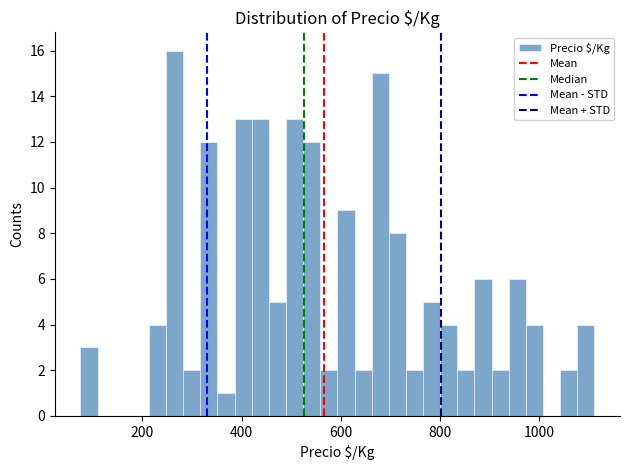

Around what value on the x-axis is the tallest bar? Give the approximate position of its centre, as read against the axis.

260